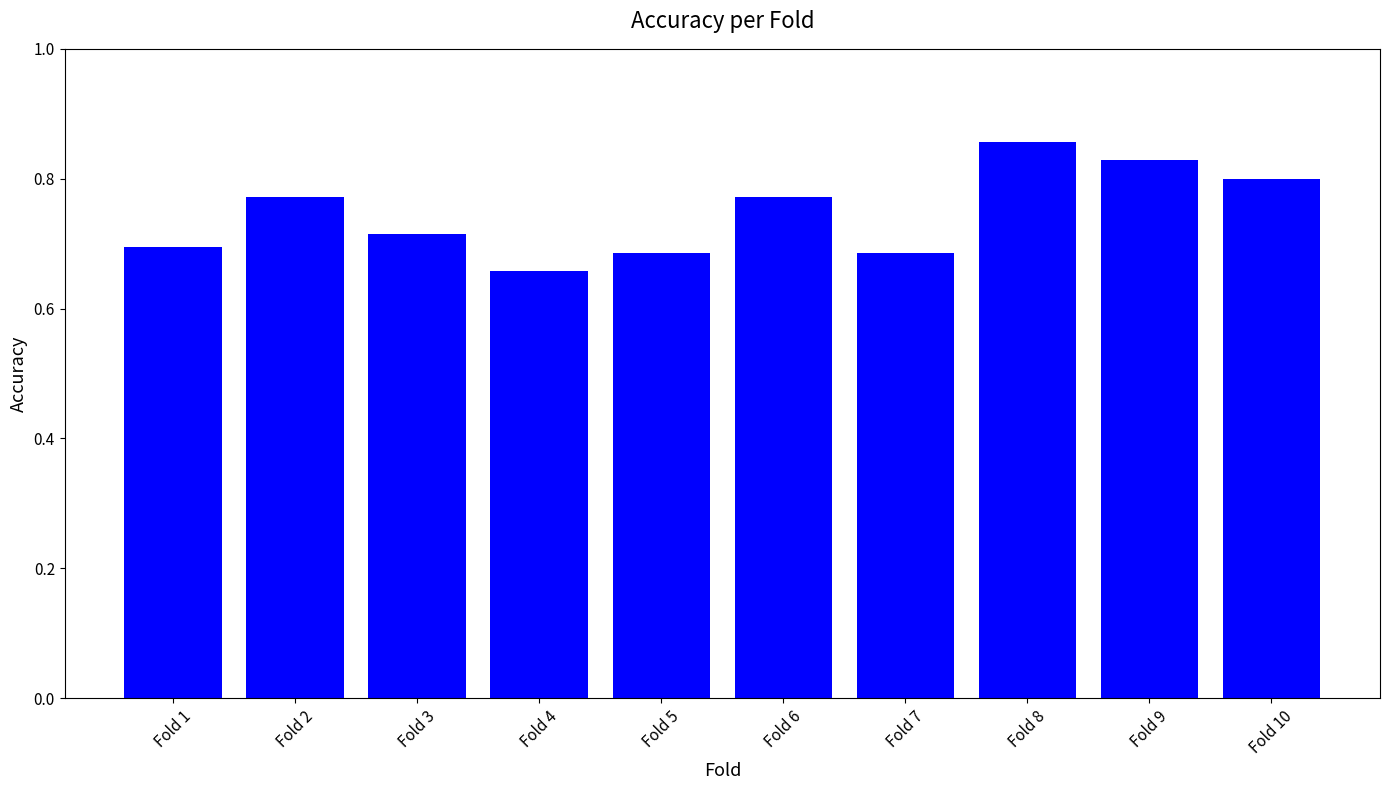

What is the change in value from Fold 1 to Fold 10?

+0.1